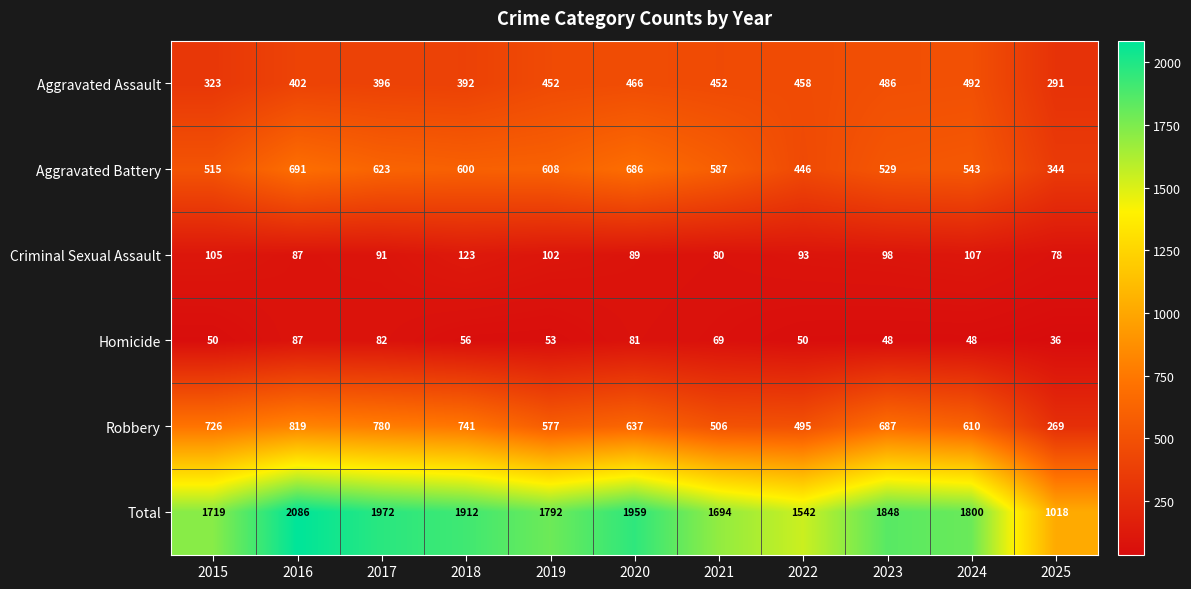

Which series changed the most between 2017 and 2020?

Robbery